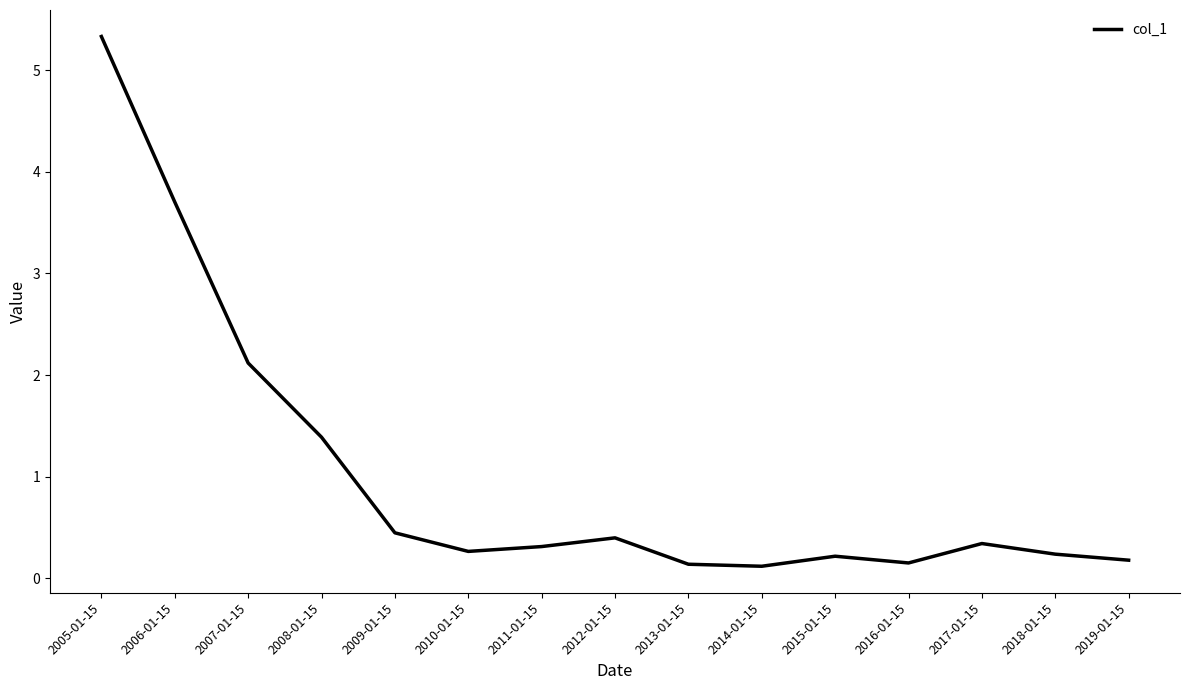

What position from the left is 2016-01-15?

12